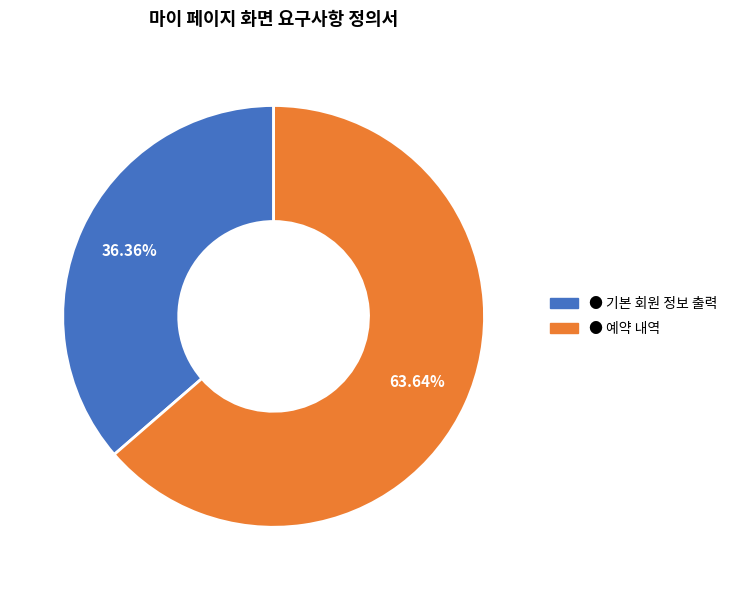

Is there a majority slice in this chart?

Yes